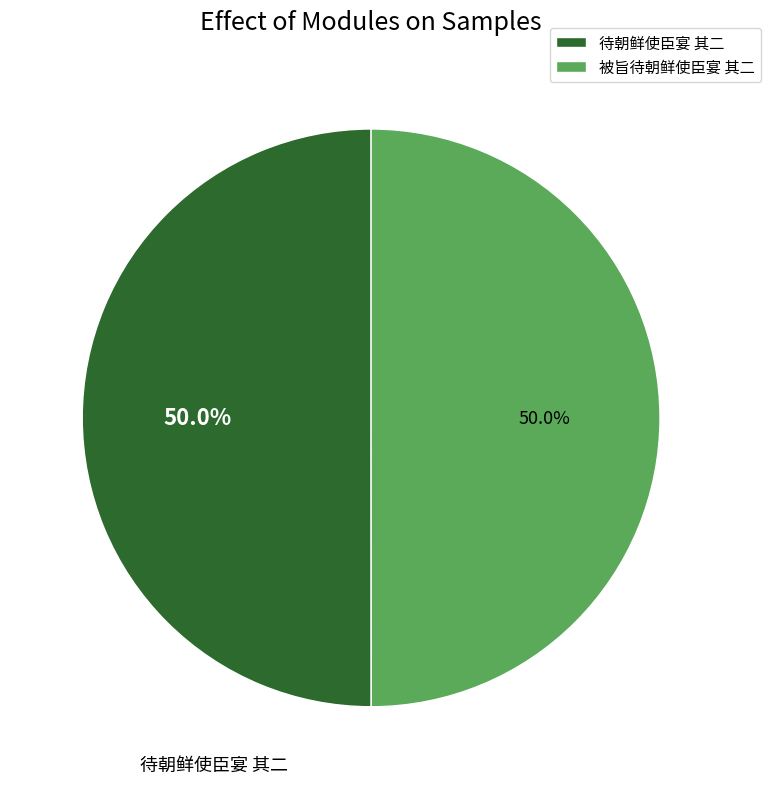

What percentage do 被旨待朝鲜使臣宴 其二 and 待朝鲜使臣宴 其二 together represent?

100.0%